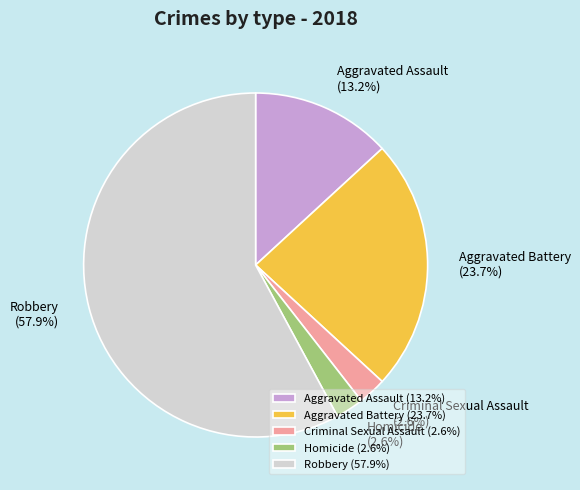

To the nearest percent, what is the difference between the largest and smallest slice percentages?

55%